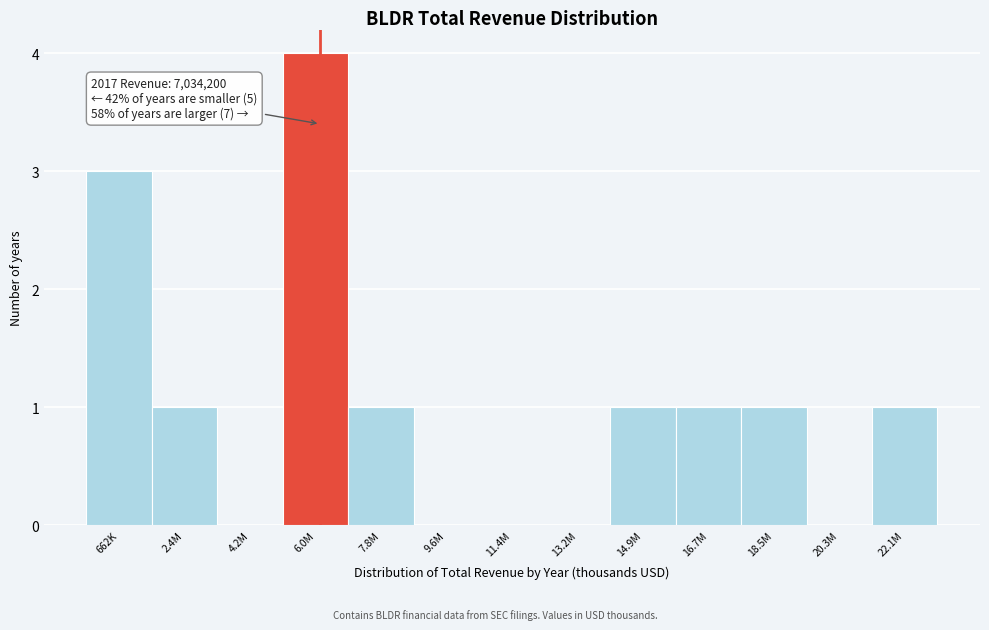

Reading left to right, what are all the values shown in this chart?

662K=3	2.4M=1	4.2M=0	6.0M=4	7.8M=1	9.6M=0	11.4M=0	13.2M=0	14.9M=1	16.7M=1	18.5M=1	20.3M=0	22.1M=1